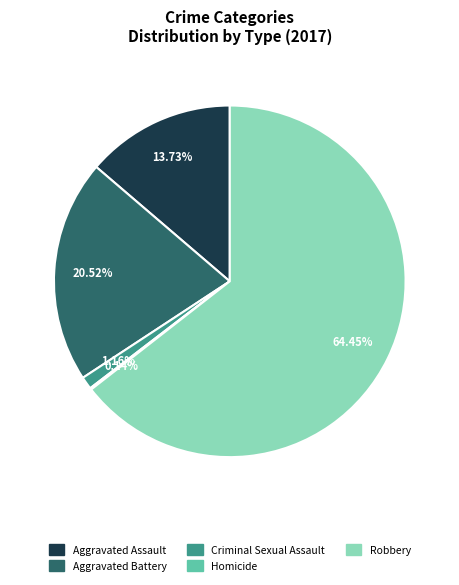

Which slice is the largest?

Robbery